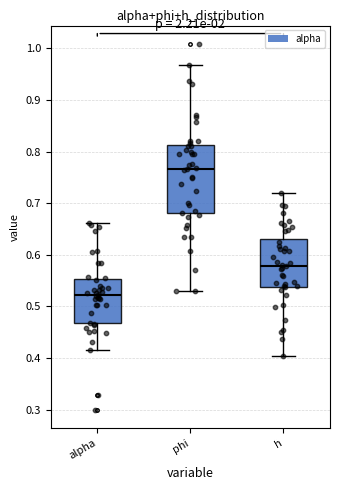

Where is the upper edge of the box for h on the y-axis? The values are not printed on the chart, so give them approximately, as read against the axis.

0.63